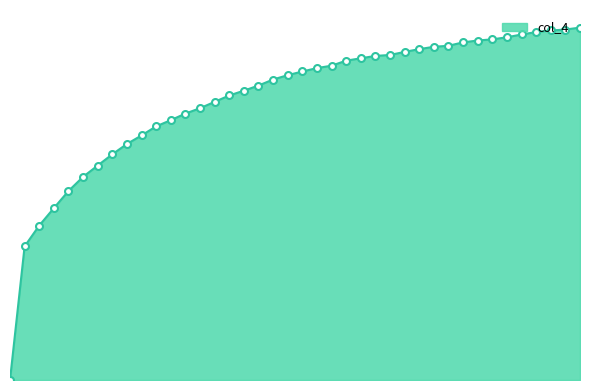

Reading left to right, list all the values displayed in this chart.

0	3019	3488	3882	4268	4589	4844	5098	5331	5524	5729	5869	6017	6139	6282	6426	6535	6650	6787	6885	6968	7045	7099	7213	7266	7320	7341	7411	7473	7526	7549	7626	7668	7694	7741	7804	7859	7894	7916	7959